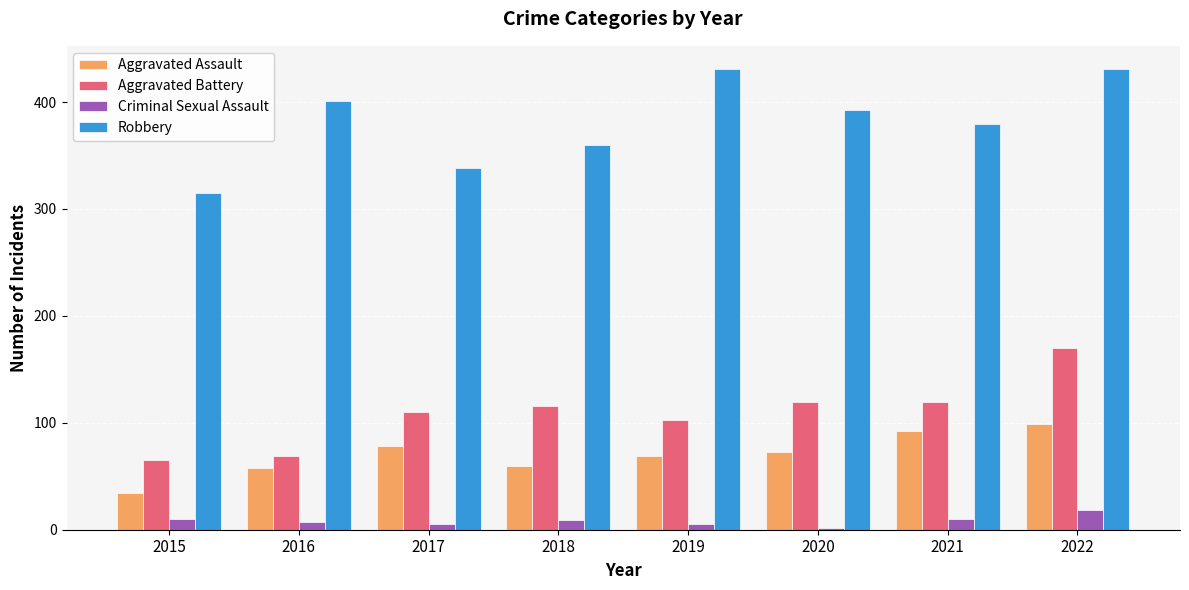

List the series in order of their peak value, lowest first.

Criminal Sexual Assault, Aggravated Assault, Aggravated Battery, Robbery